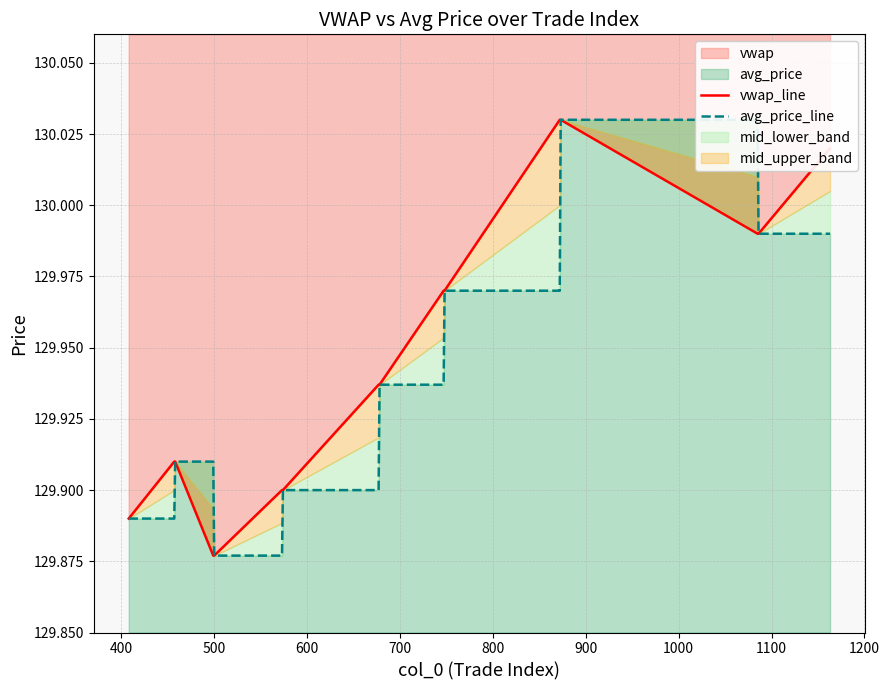

Rank the series by their average value, from lowest to highest.

avg_price_line, vwap_line